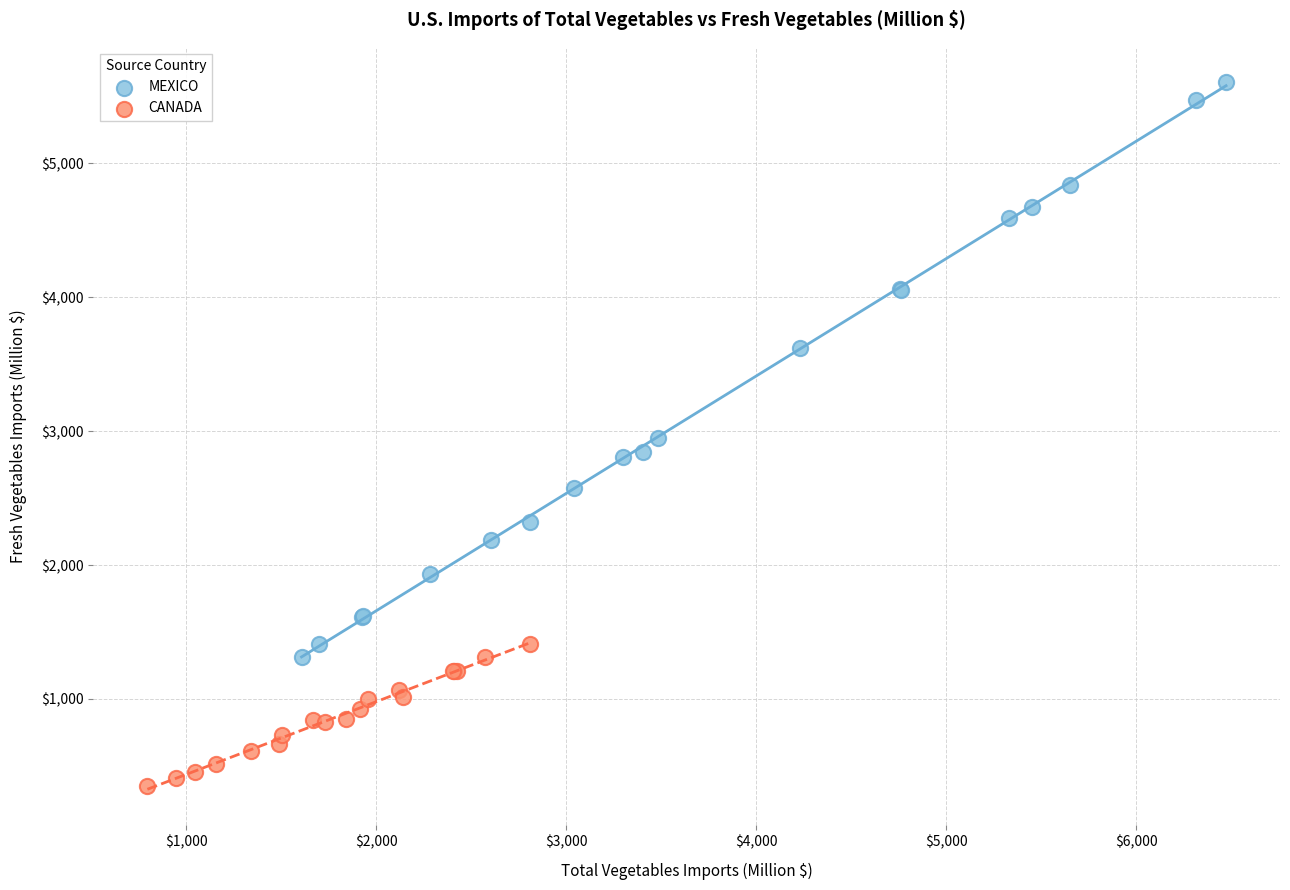

Which series reaches the maximum Y coordinate?

MEXICO